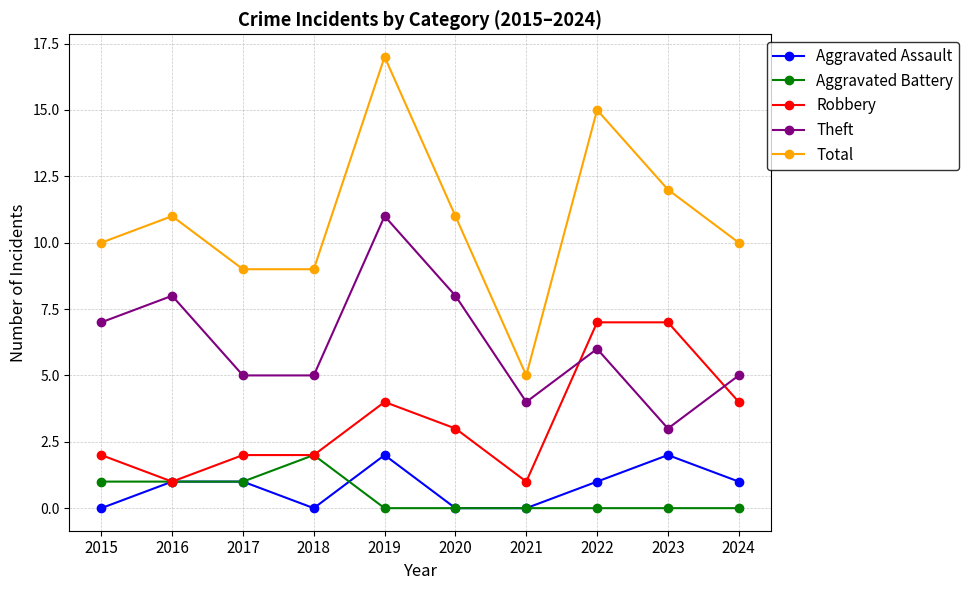

What is the greatest value displayed?

17